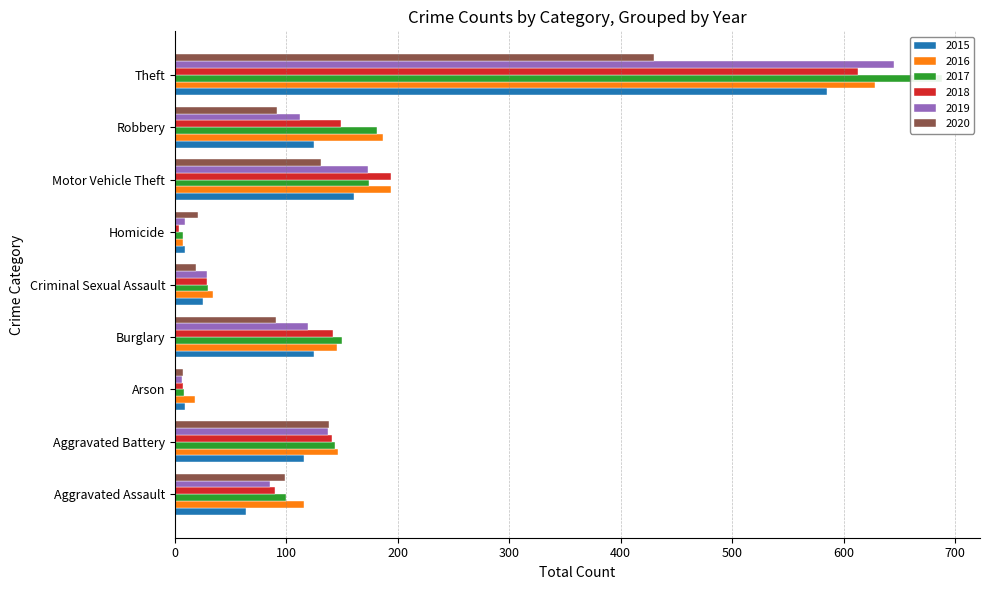

The 2018 series shows 37 at Robbery. True or false?

False